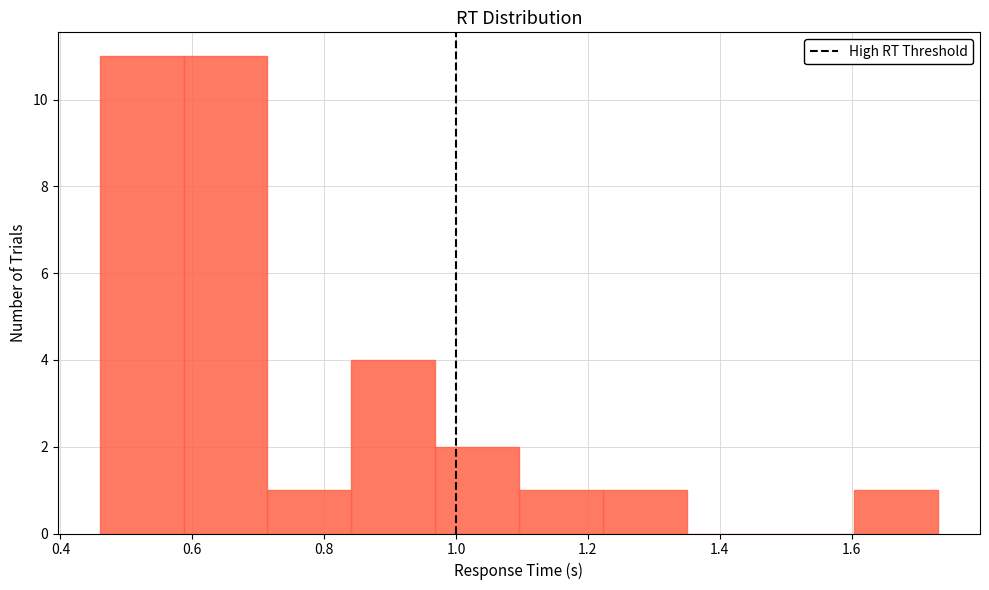

How tall is the bar that spans 0.96 to 1.10 on the x-axis? Neither the bar edges nor the heights are printed on the chart, so give them approximately, as read against the axes.

2